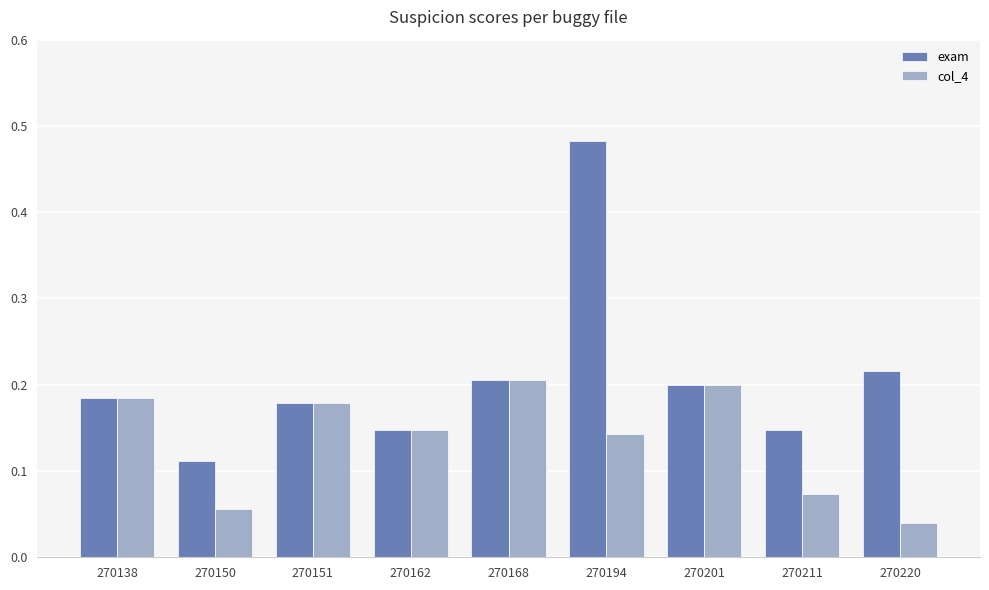

What are all the series names shown in the legend?

exam, col_4